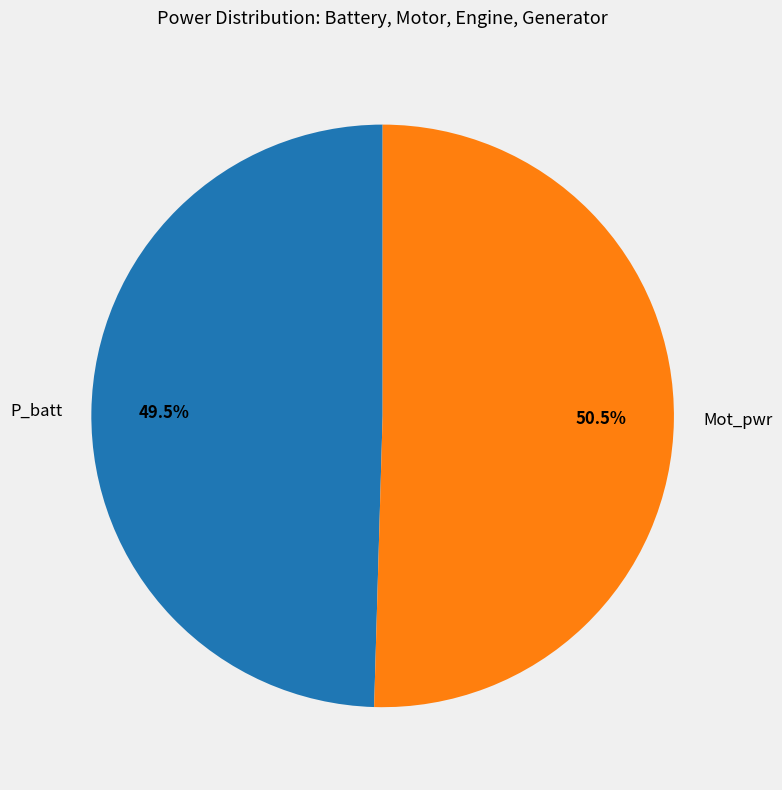

Between P_batt and Mot_pwr, which is larger?

Mot_pwr